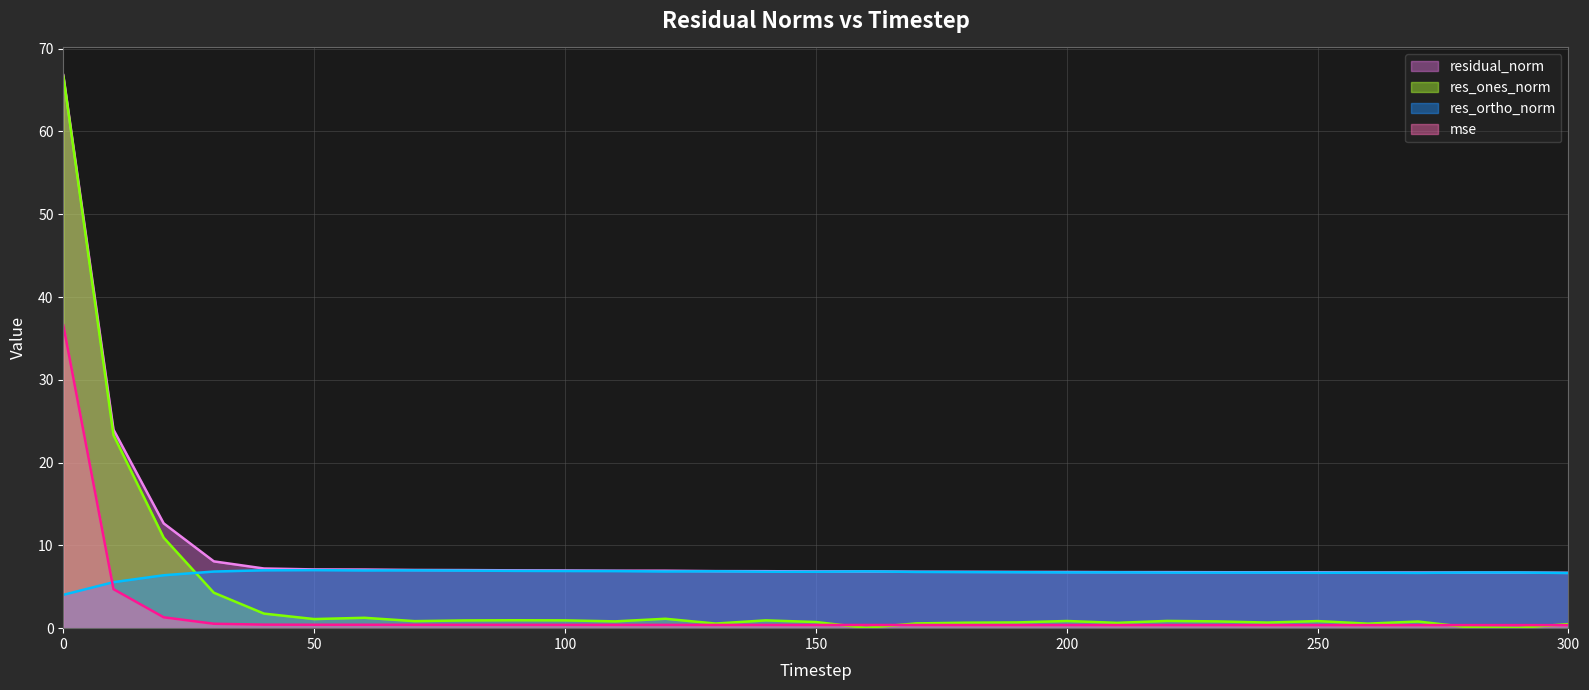

At which label is residual_norm closest to 36?

10